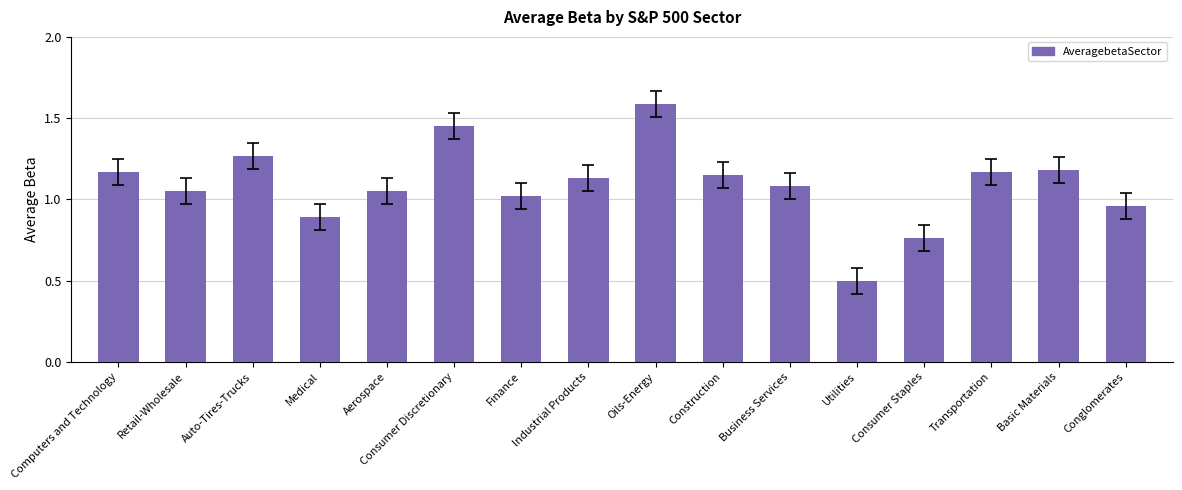

At which label is the value closest to 1?

Finance